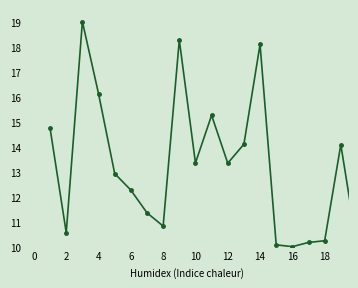

Reading left to right, extract all data points from this chart.

14.7	10.6	19.0	16.1	12.9	12.3	11.4	10.8	18.3	13.3	15.3	13.3	14.1	18.1	10.1	10.0	10.2	10.2	14.1	10.1